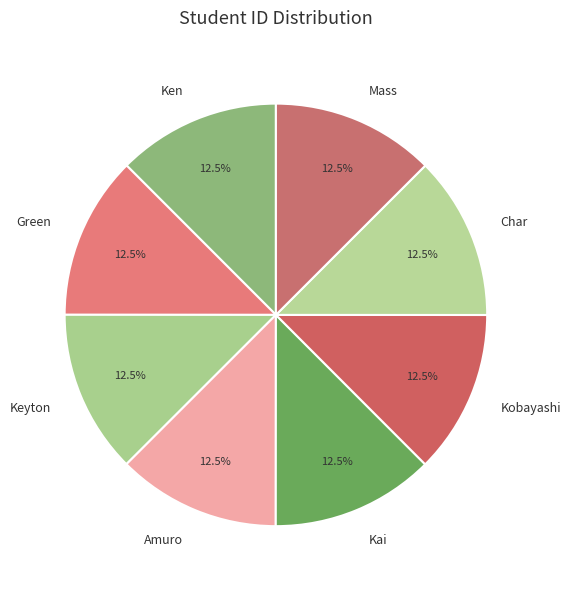

How many slices are in this pie chart?

8